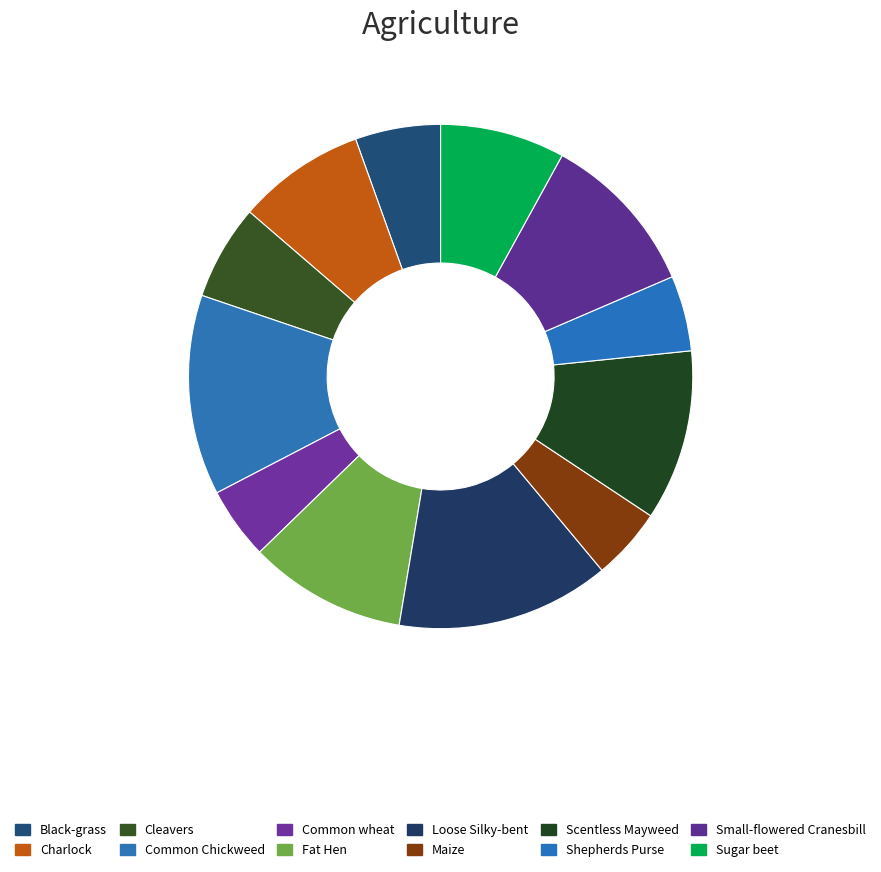

What is the largest slice in the pie chart?

Loose Silky-bent